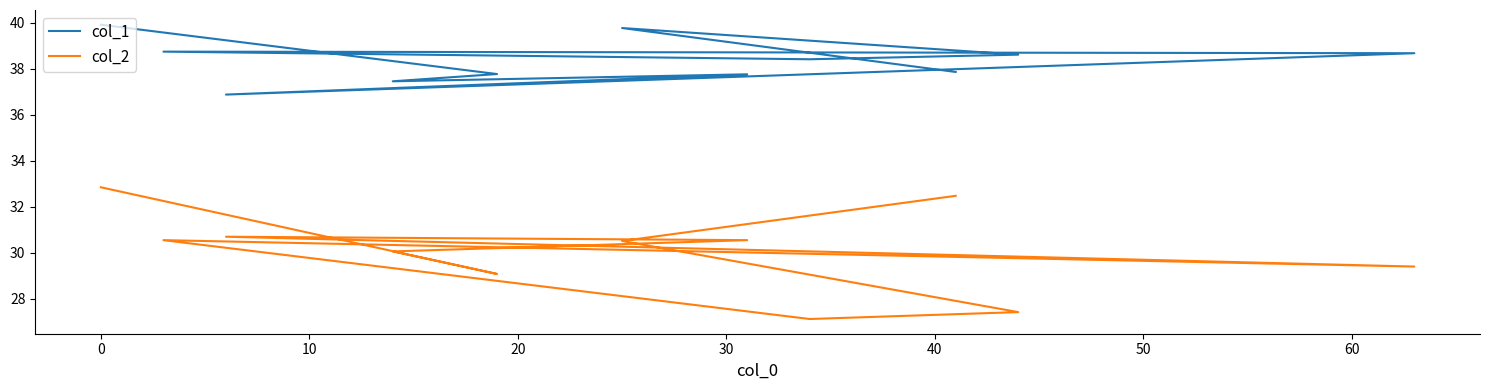

How many lines are shown in the chart?

2